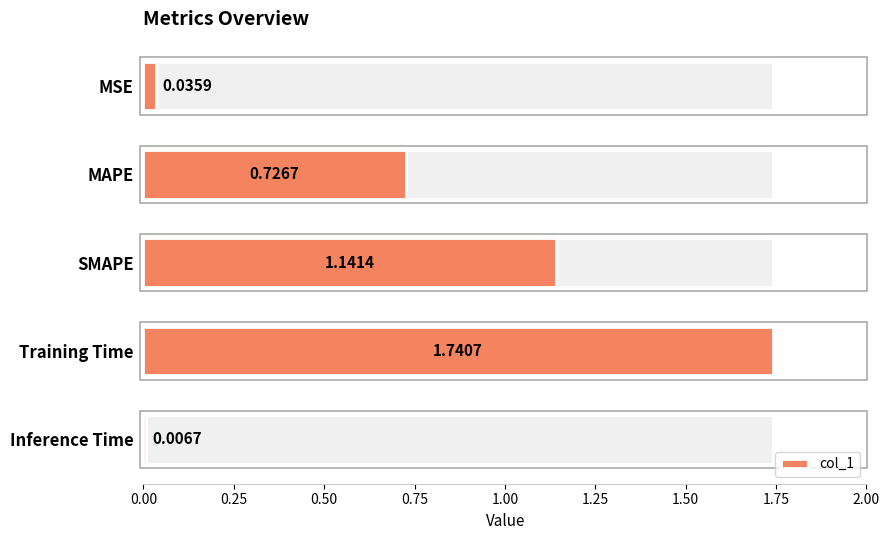

True or false: the data shows 1.7 at Training Time.

True